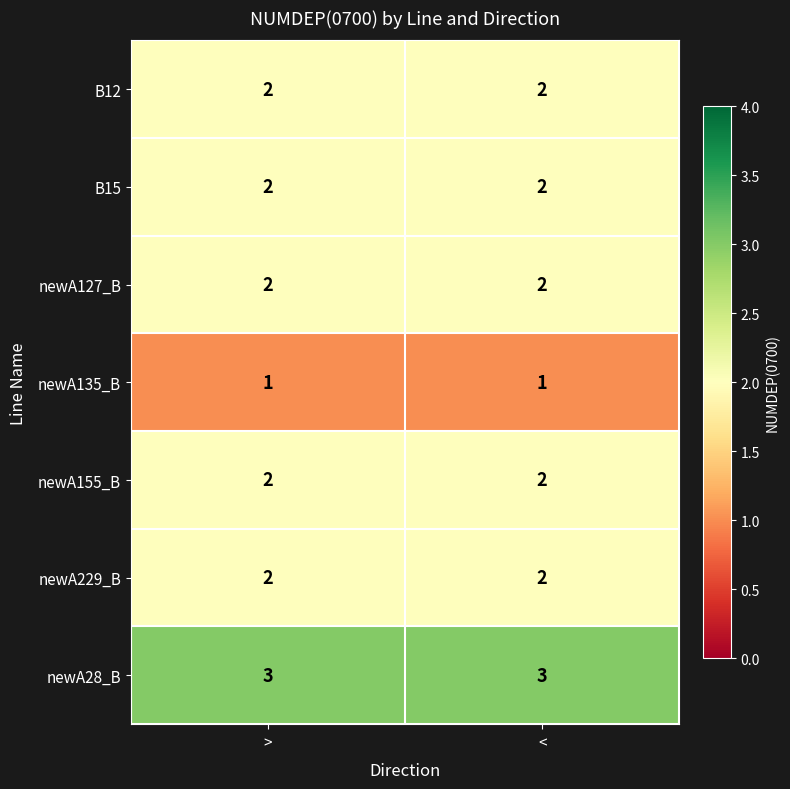

Which series has the largest total across all categories?

newA28_B